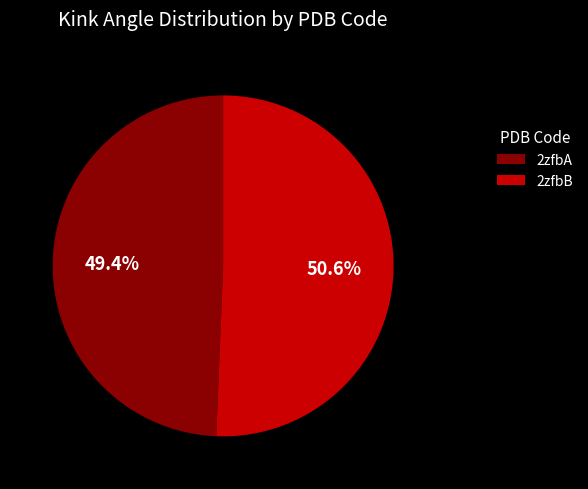

What percentage do 2zfbB and 2zfbA together represent?

100.0%